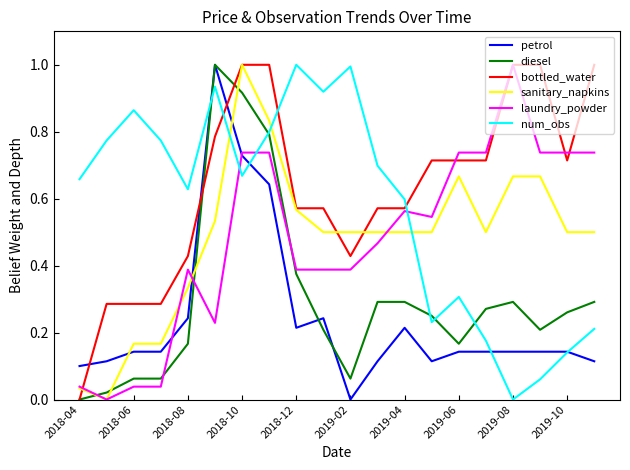

True or false: petrol and bottled_water cross at least once.

True